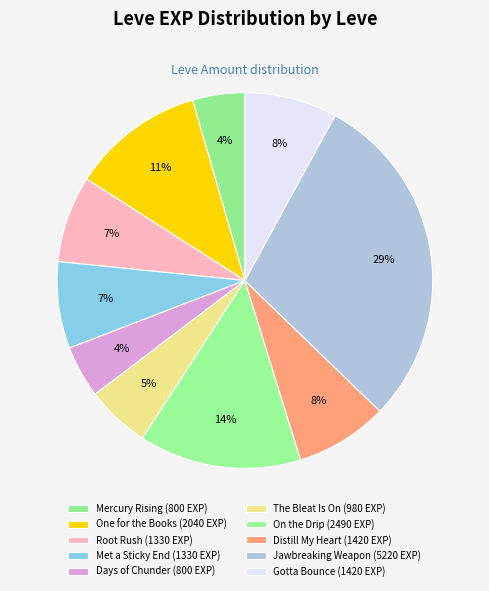

What is the change in value from Root Rush to Distill My Heart?

+90